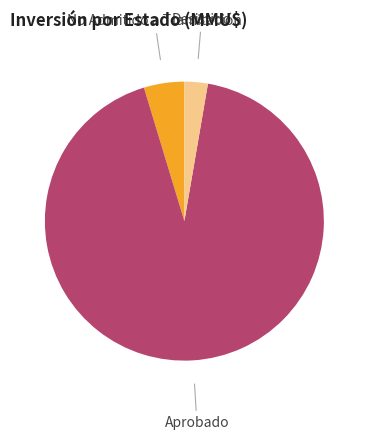

Do No Admitido a Tramitación and Aprobado together represent more than half of the pie?

Yes